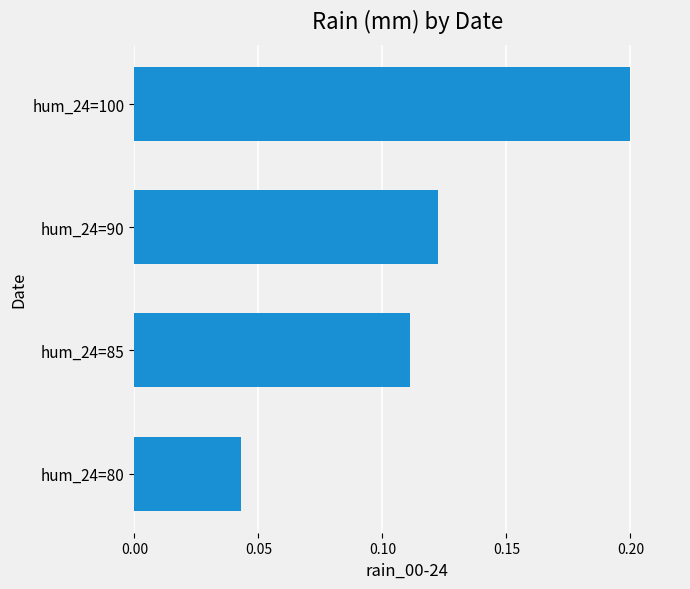

What is the difference between the maximum and minimum values?

0.2